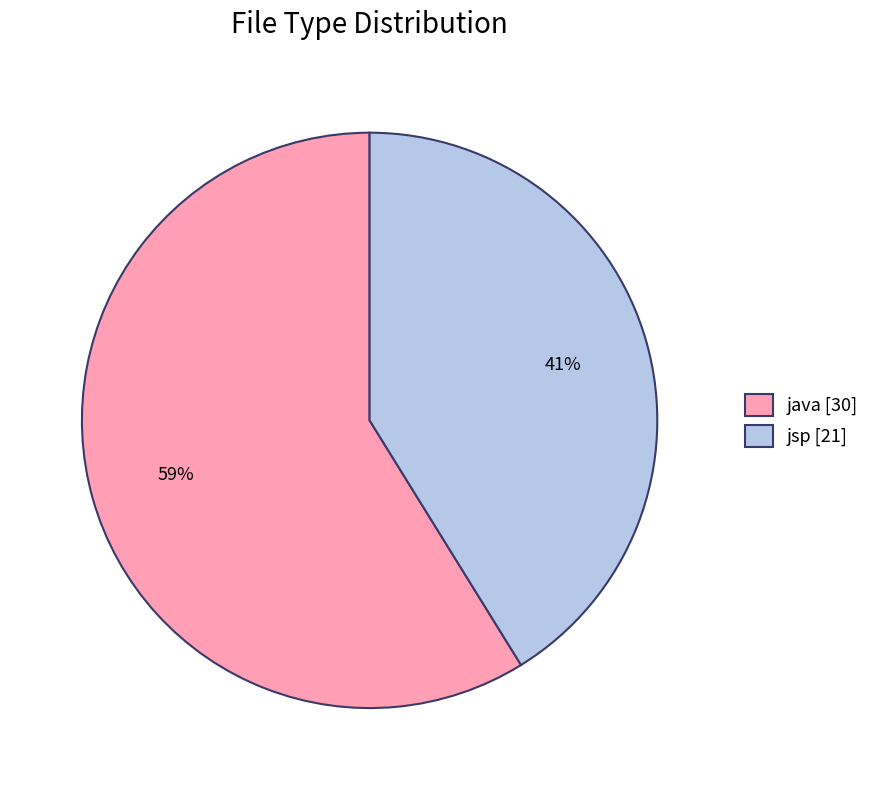

Between jsp [21] and java [30], which is larger?

java [30]